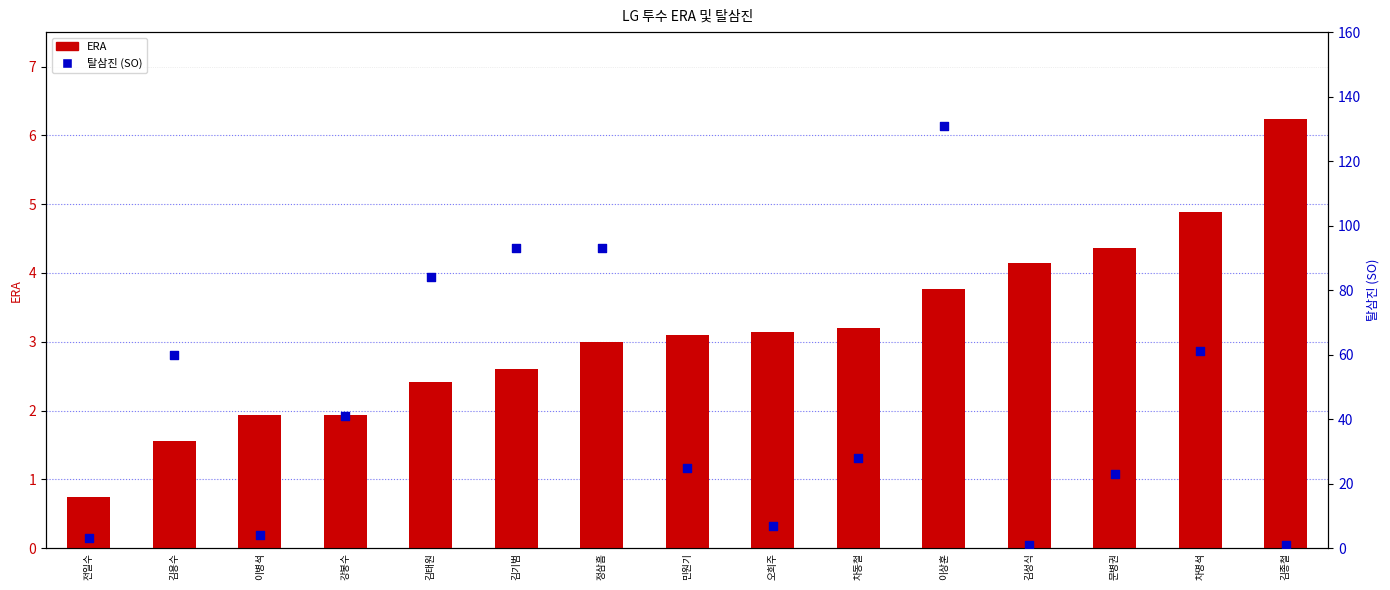

At how many categories does at least one series exceed 115?

1